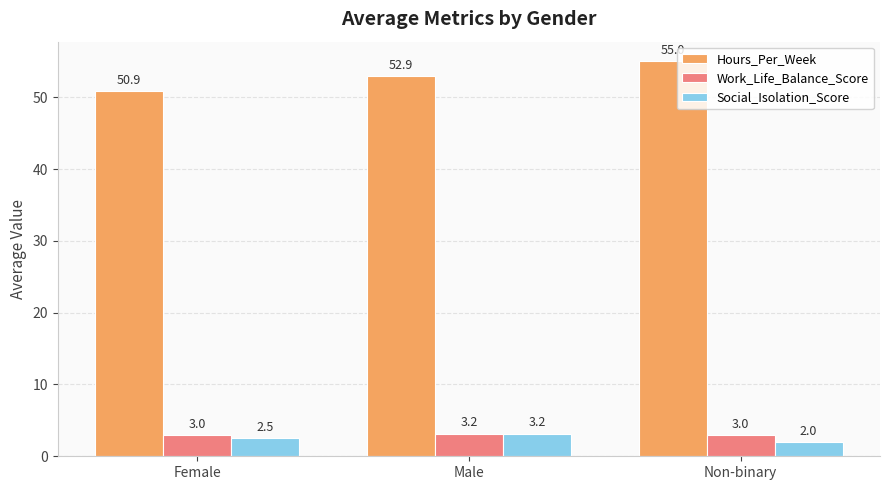

True or false: Work_Life_Balance_Score has a value of 3.0 at Female.

True